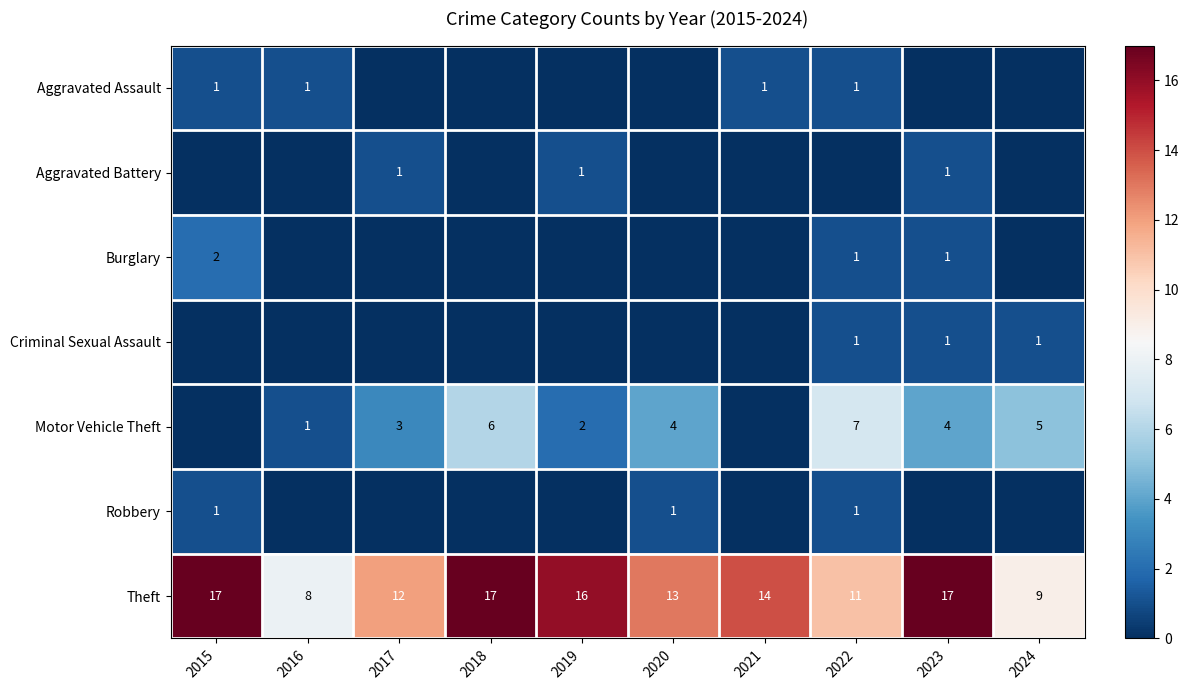

At which label does Theft first exceed 14?

2015